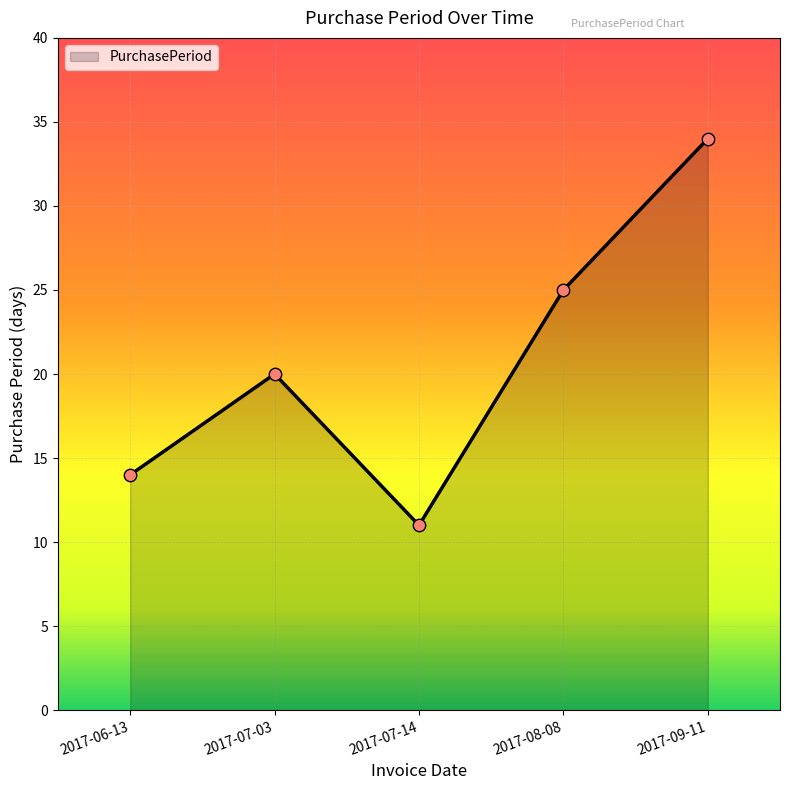

Between 2017-07-14 and 2017-09-11, which is larger?

2017-09-11